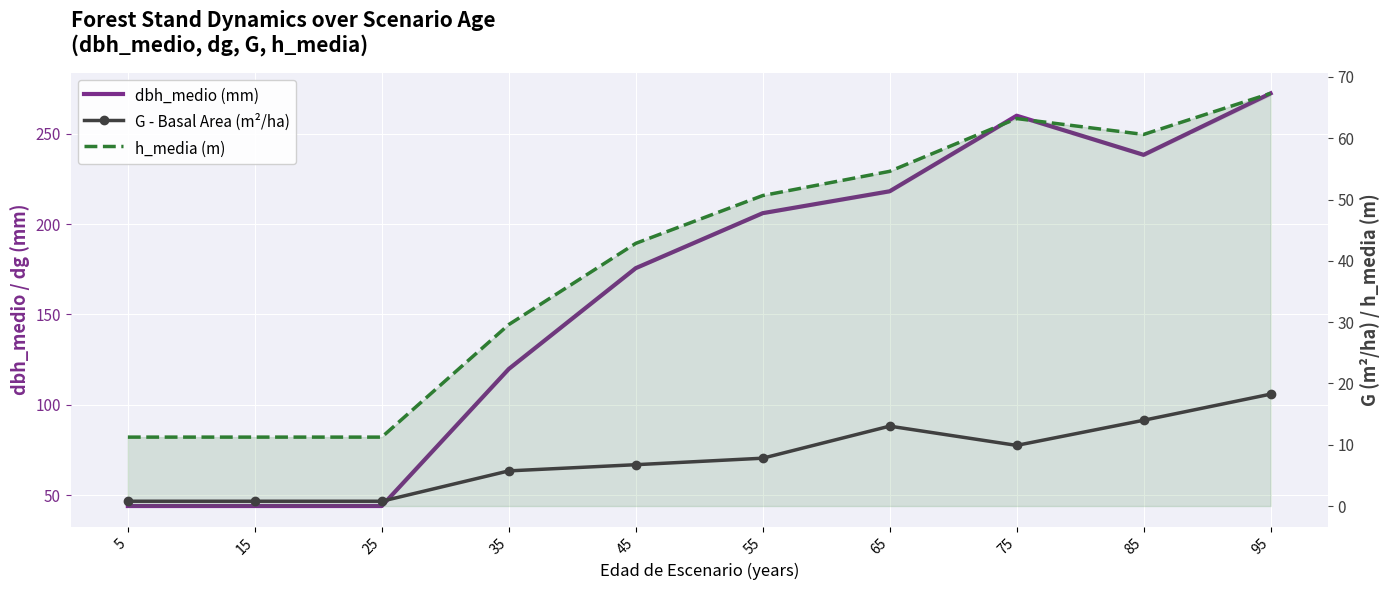

What is the value of the dbh_medio (mm) point at the 1st from the left?

43.9